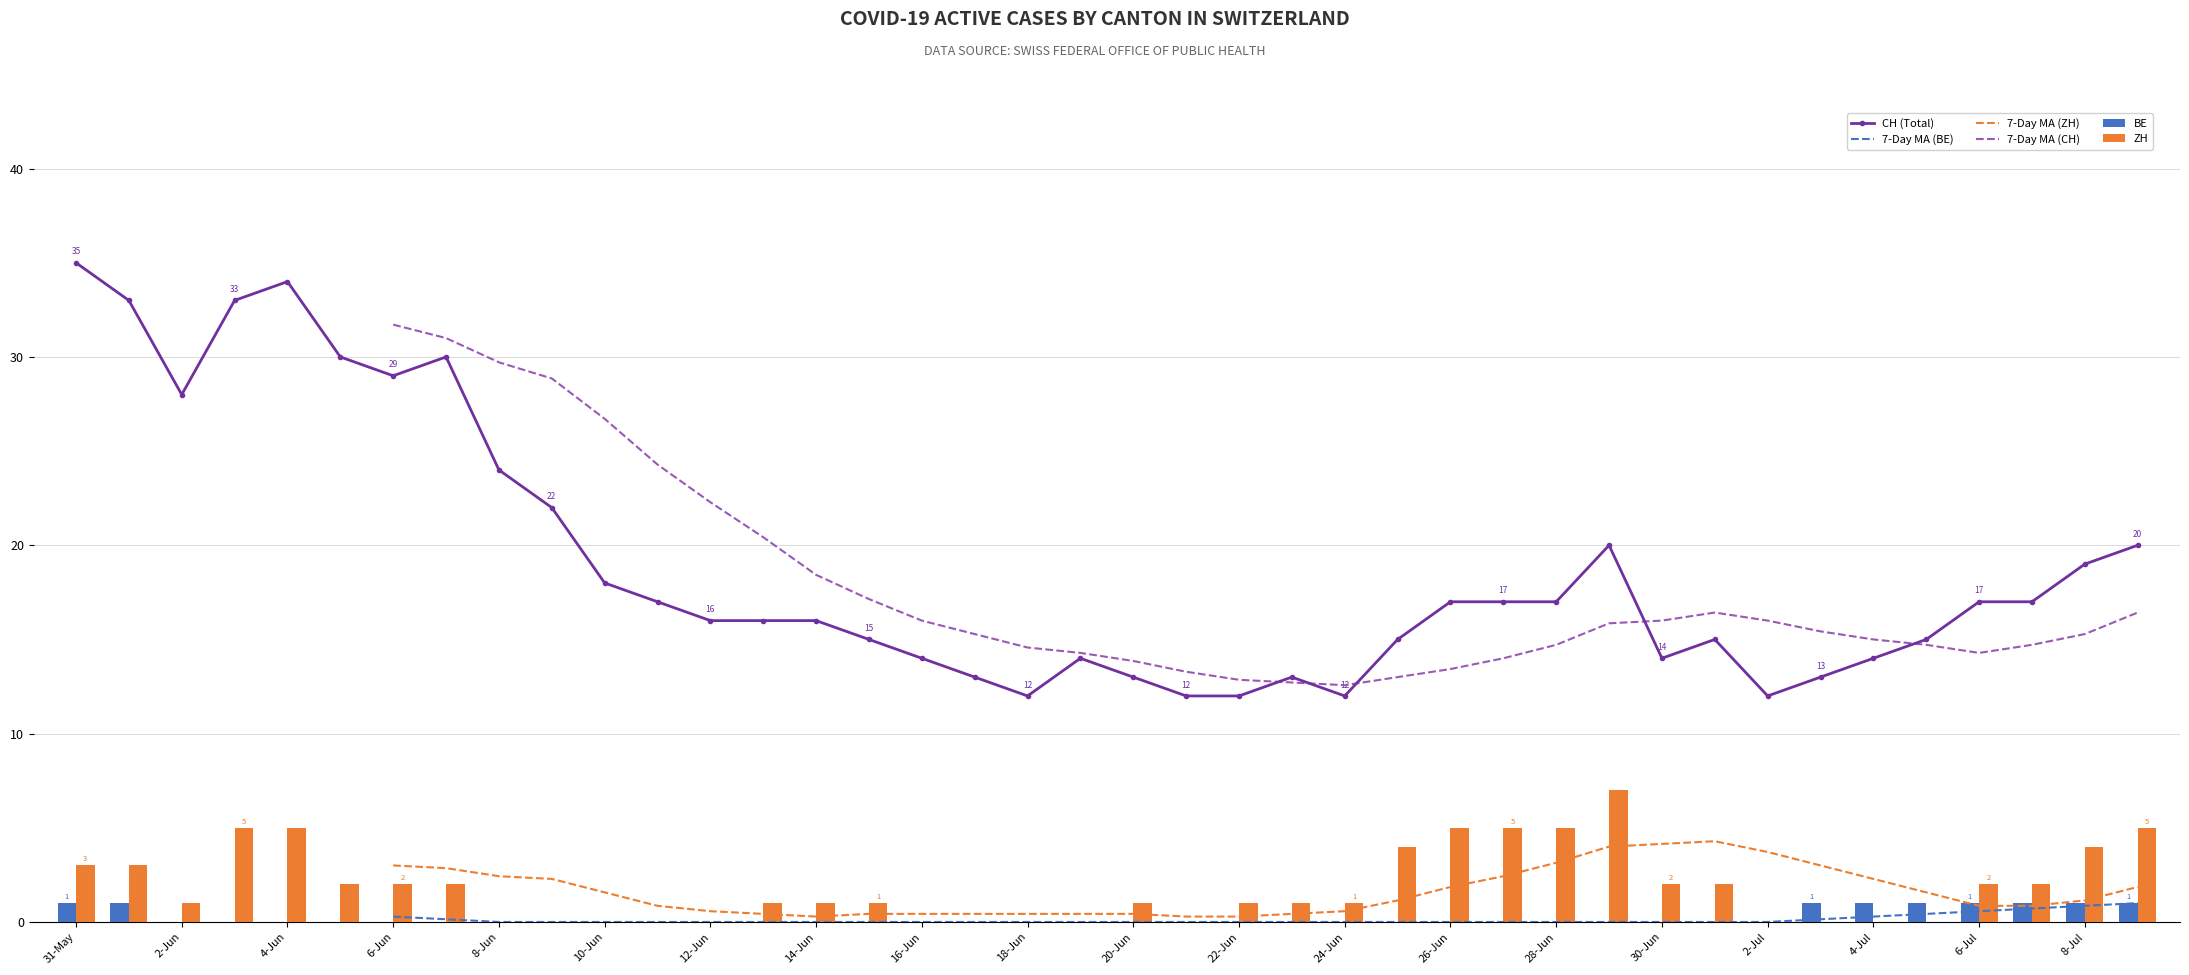

True or false: CH (Total) has more than 2 interior local peaks.

True